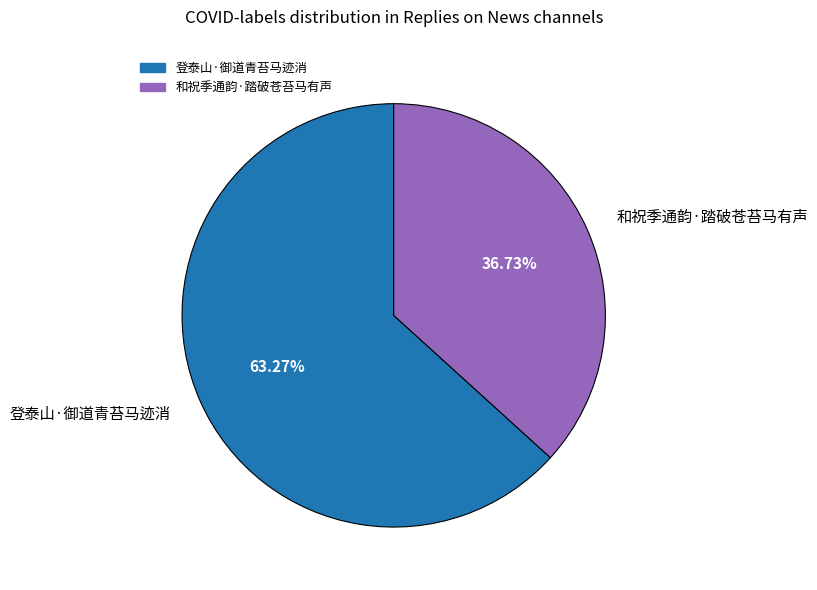

Is 登泰山·御道青苔马迹消 the majority of the pie?

Yes